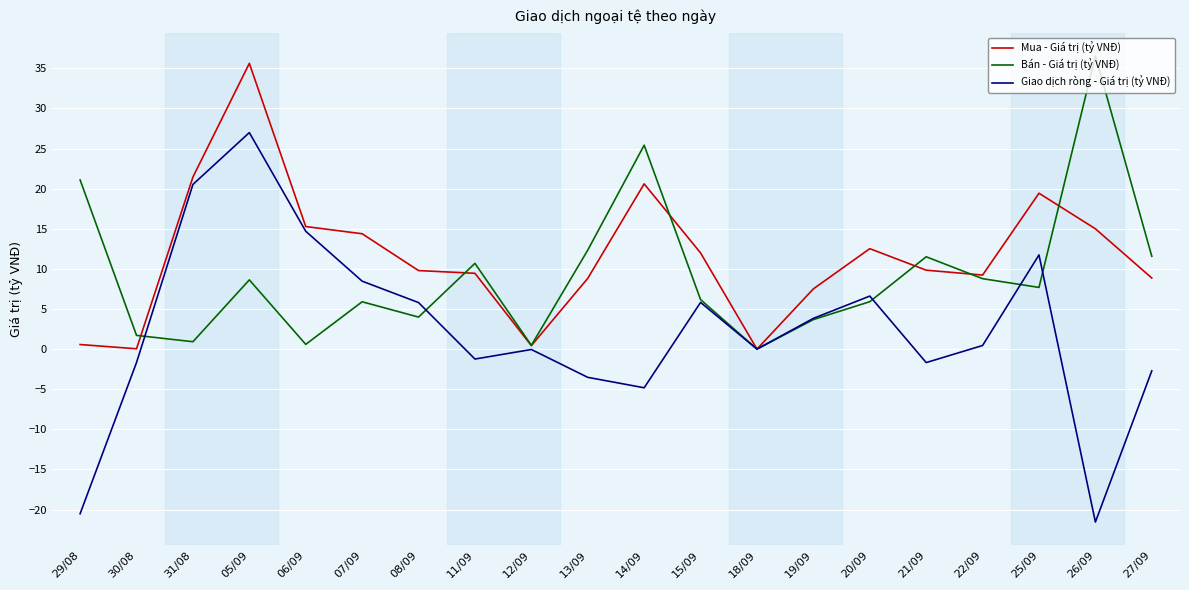

How many distinct data groups are displayed?

3